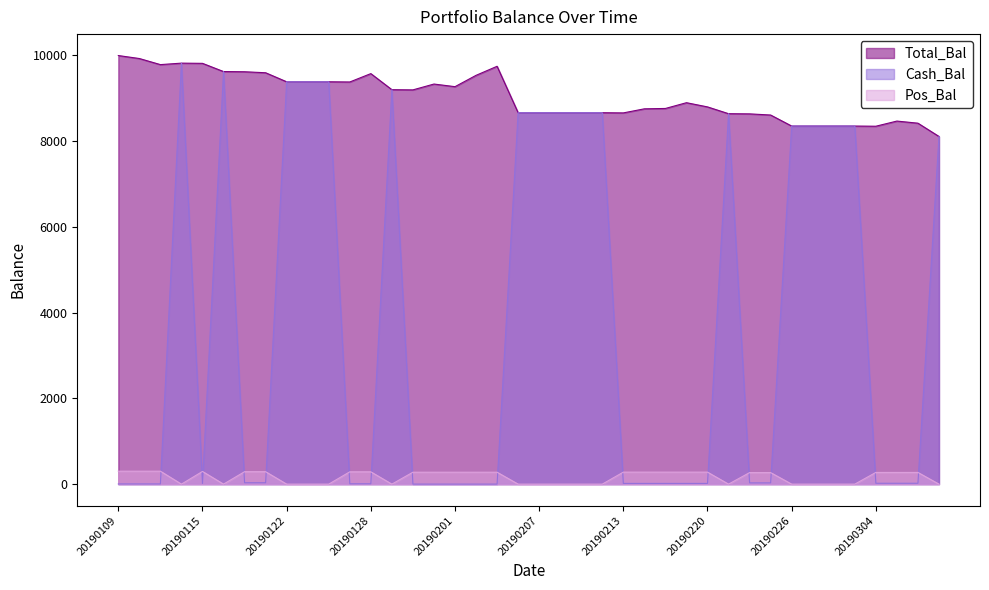

Which label corresponds to the largest value in the chart?

20190109